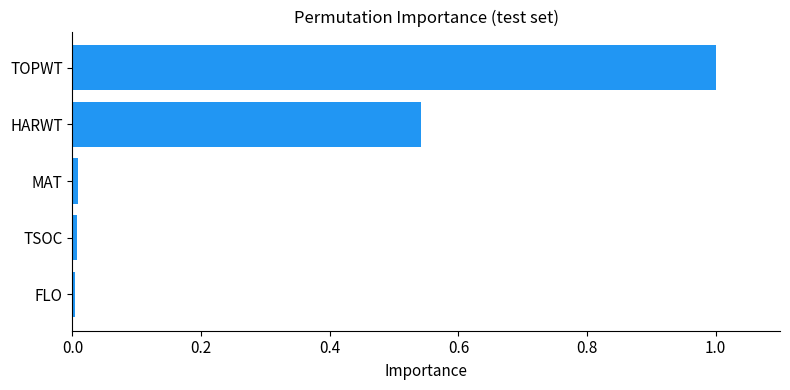

Which has a higher value, HARWT or MAT?

HARWT